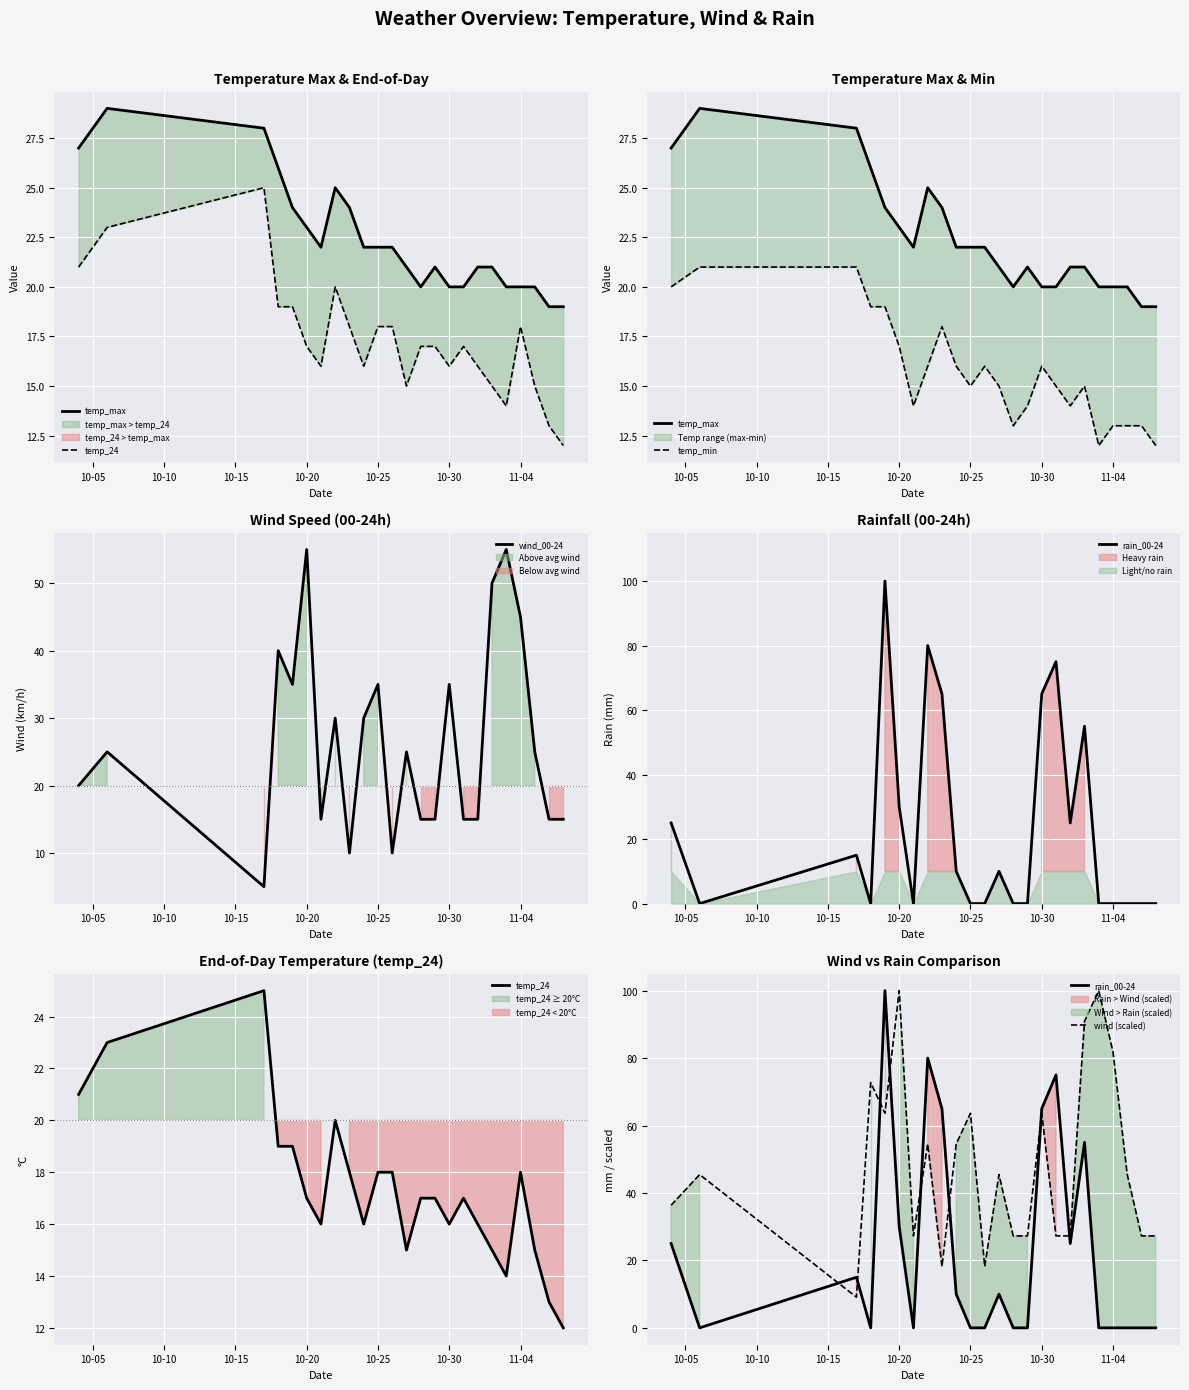

The wind_00-24 series shows 20 at 10-20. True or false?

False